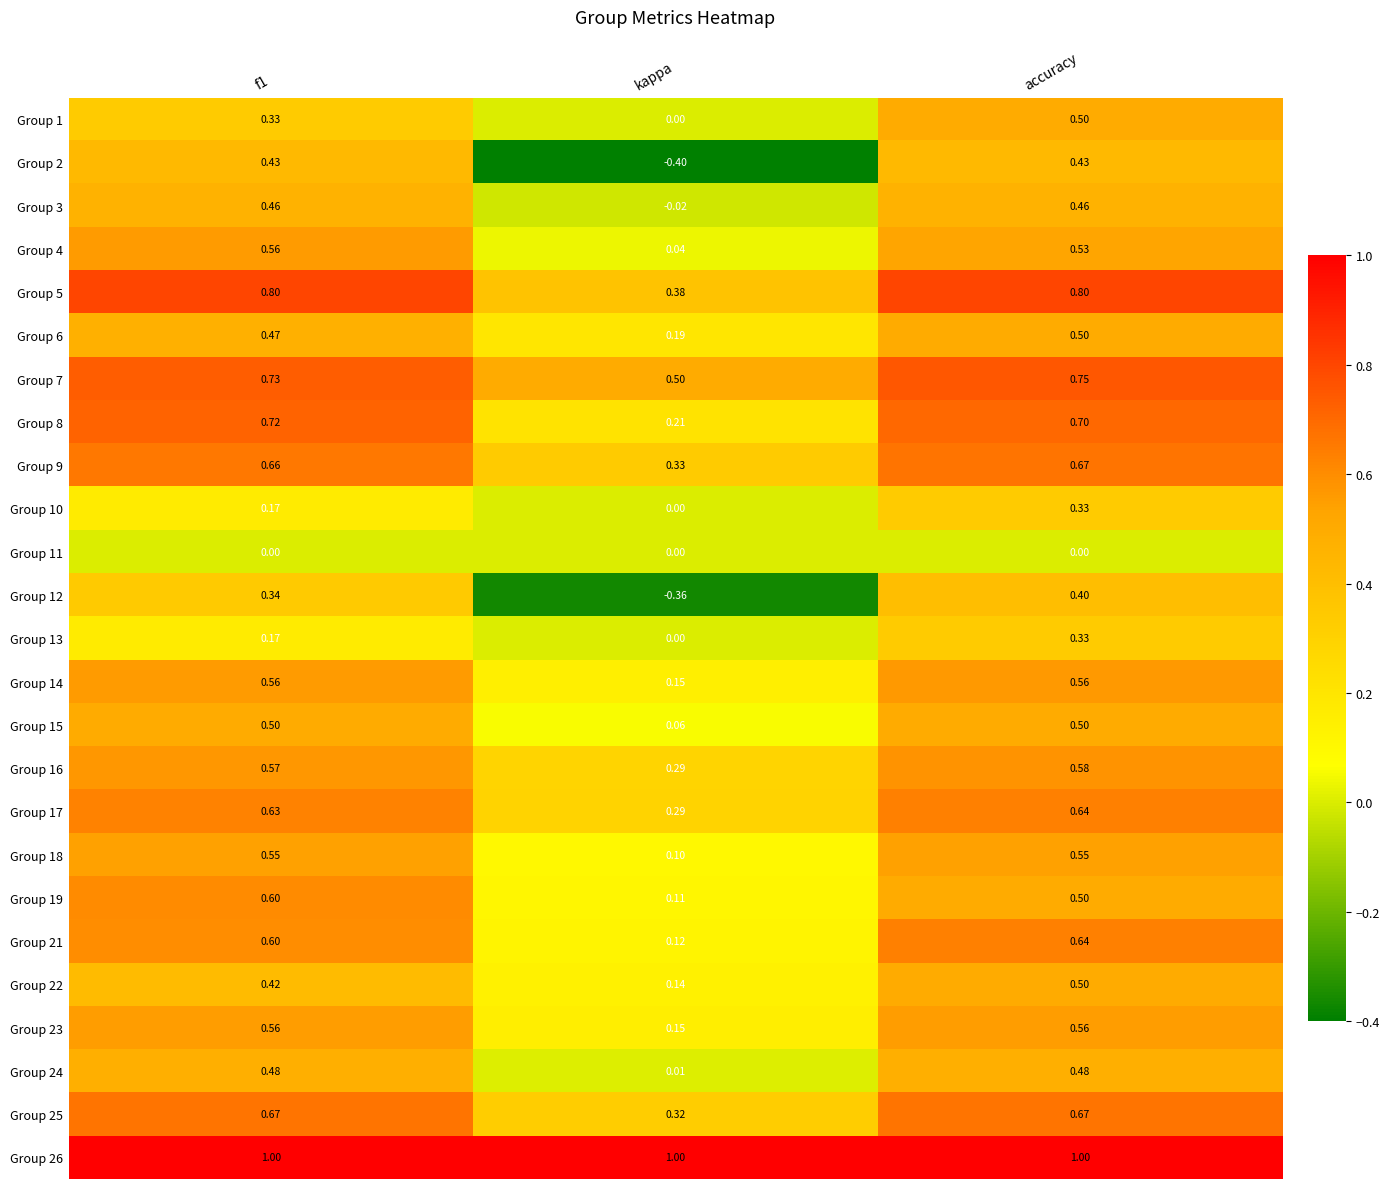

Which category has the lowest value across all series?

kappa